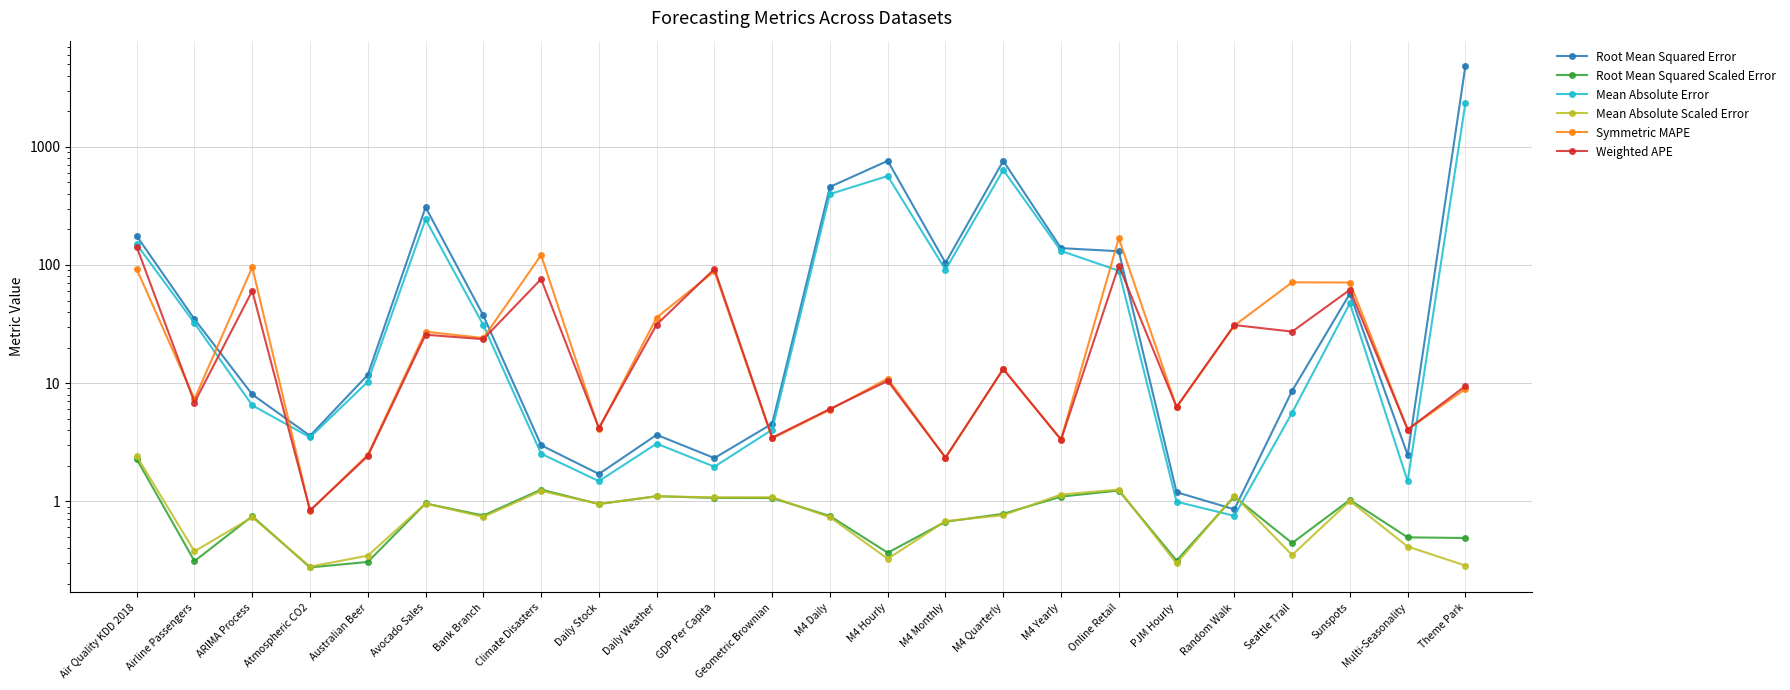

What is the difference between the maximum and minimum values in the Mean Absolute Error series?

2356.7